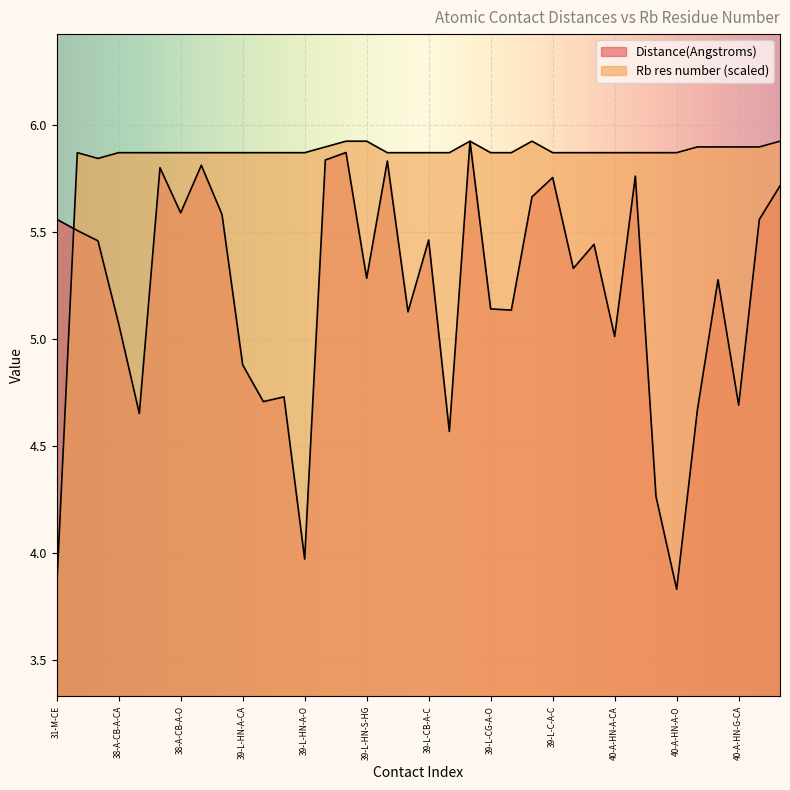

What is the spread (max minus min) of values at 38-A-CB-A-CA?

0.8